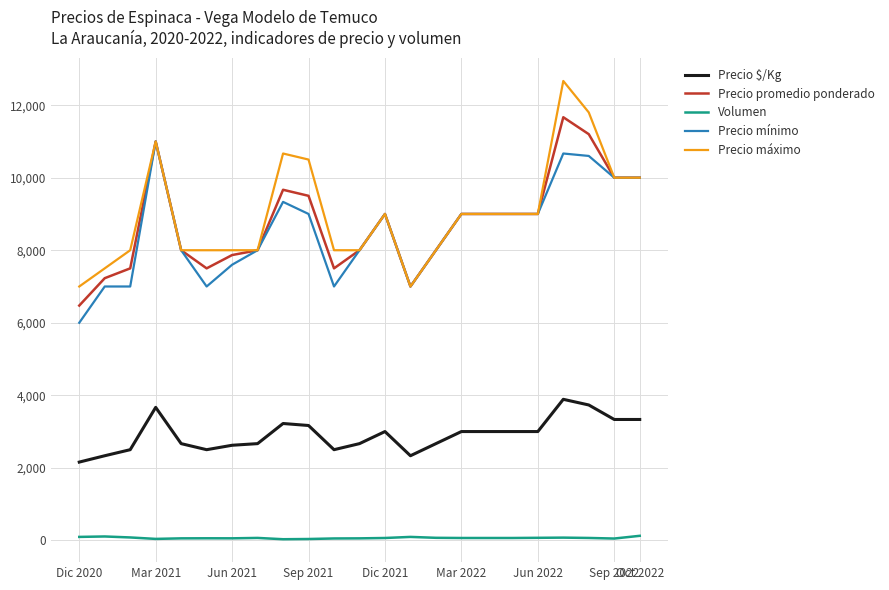

Rank the series by their maximum value, from highest to lowest.

Precio máximo, Precio promedio ponderado, Precio mínimo, Precio $/Kg, Volumen